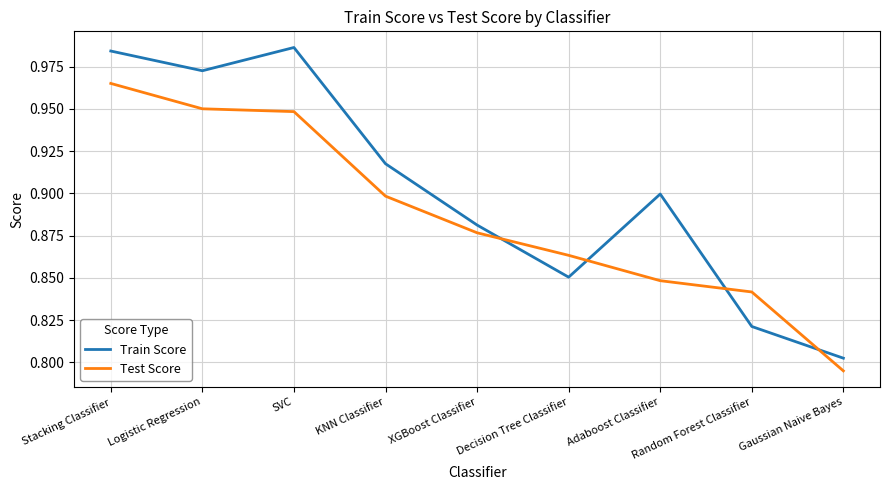

How many Test Score values are between 0 and 1?

9